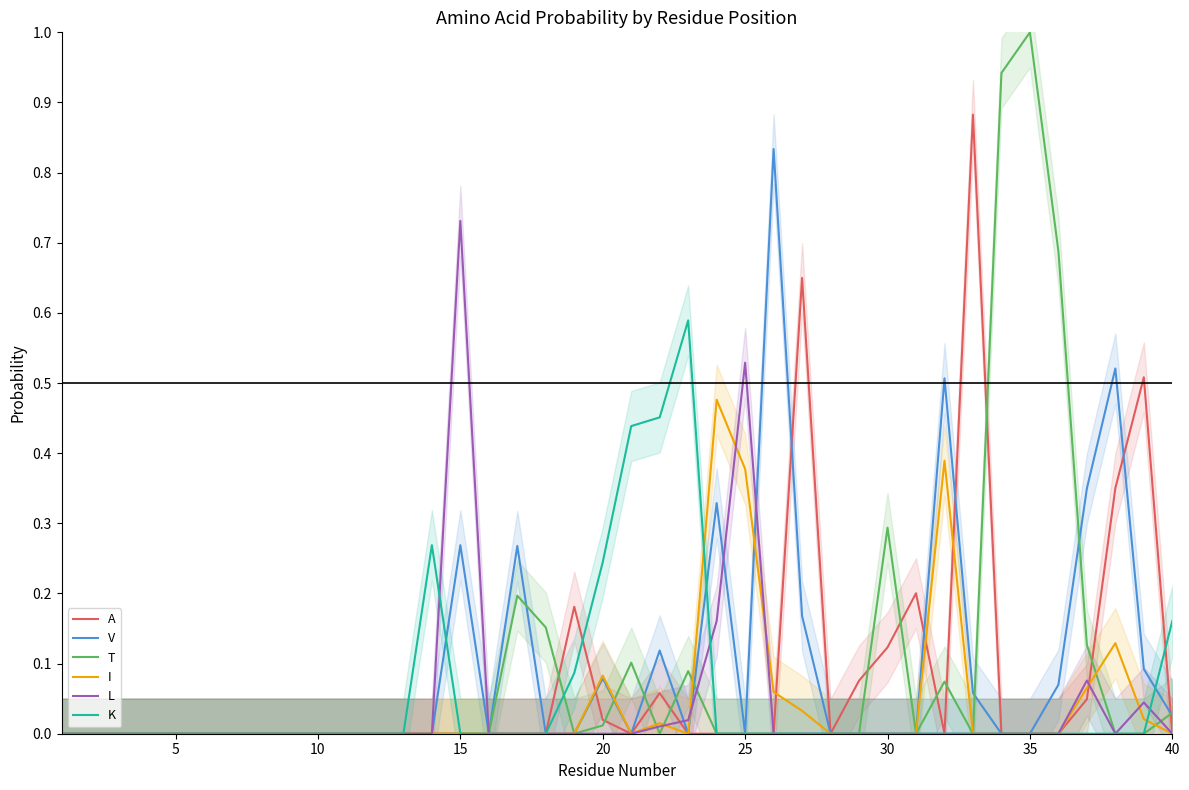

How many interior local peaks does the I series have?

5